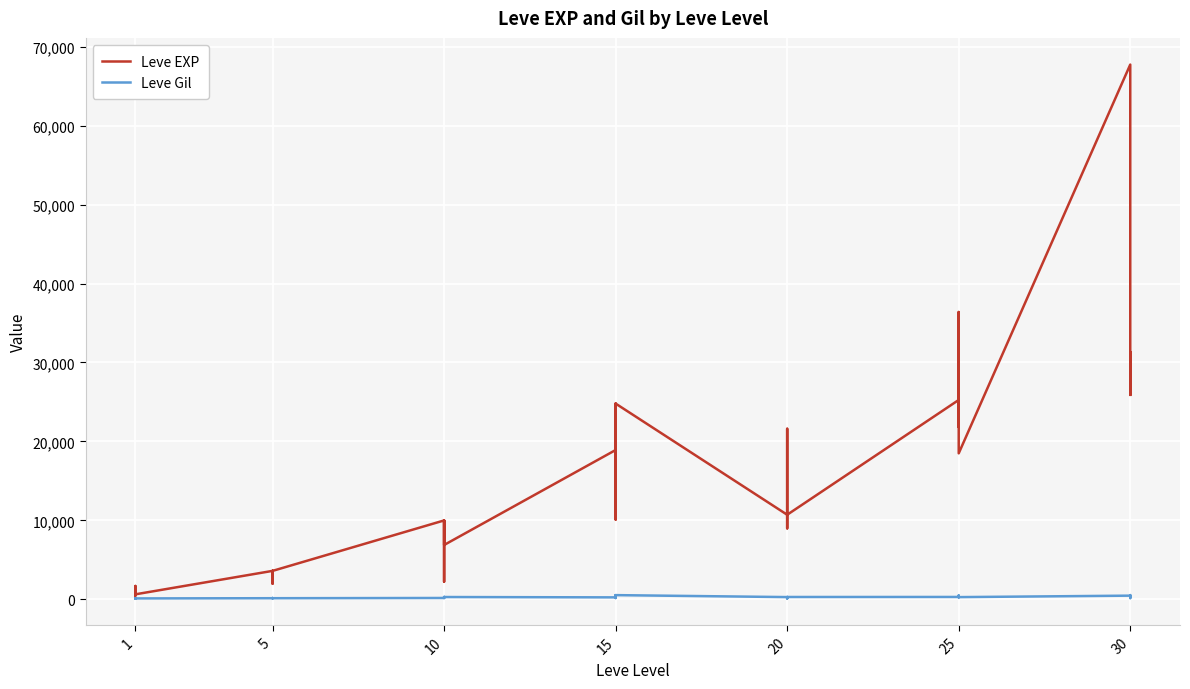

True or false: Leve EXP has a value of 16655 at 10.

False